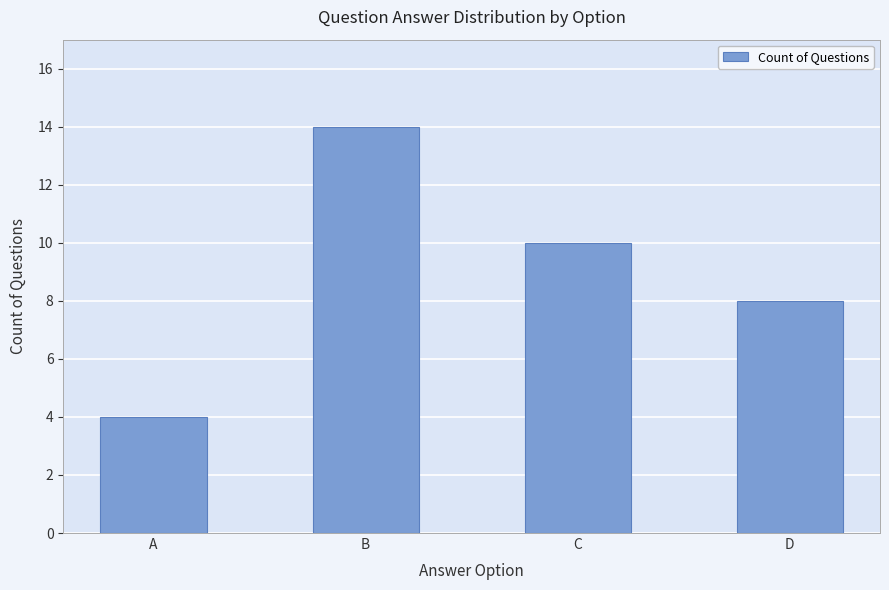

Which label corresponds to the smallest value in the chart?

A